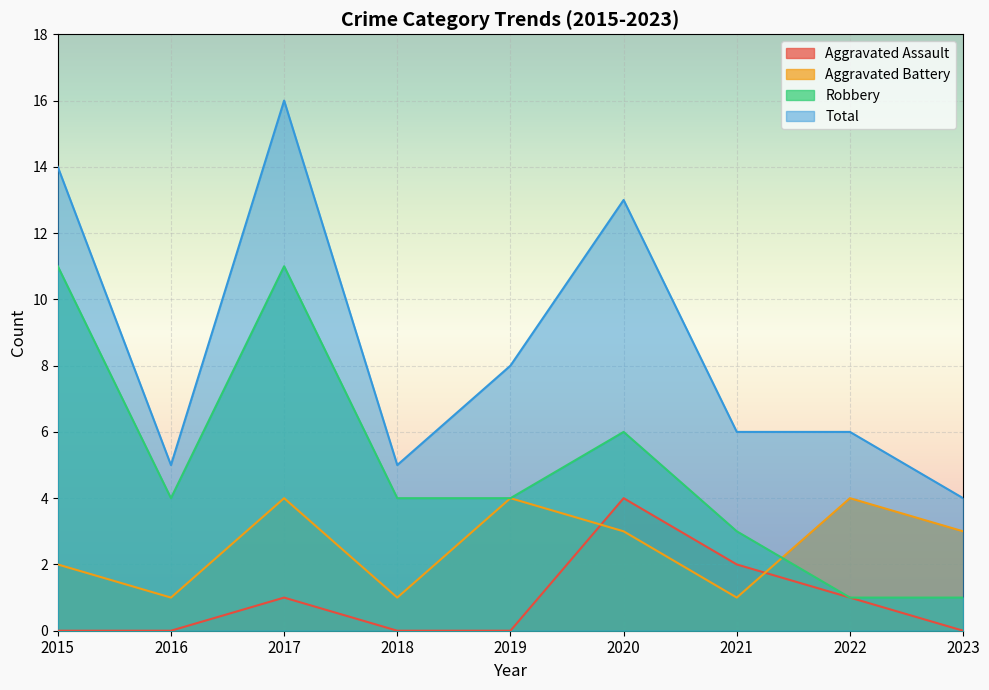

Rank the series by their average value, from highest to lowest.

Total, Robbery, Aggravated Battery, Aggravated Assault